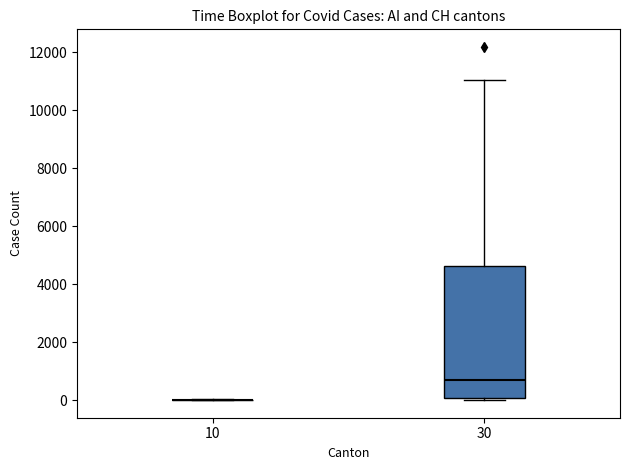

Where does the upper whisker of the box at x = 30 end on the y-axis? The values are not printed on the chart, so give them approximately, as read against the axis.

11000